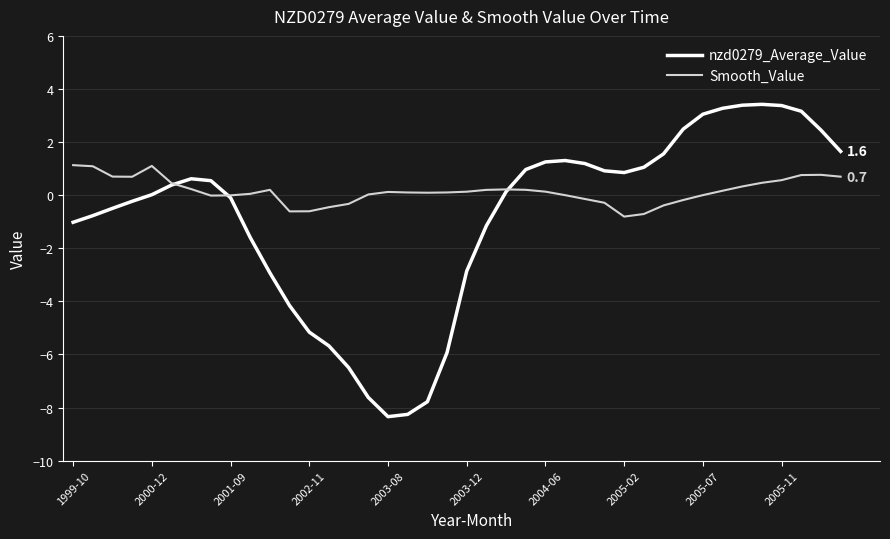

Which series has the widest spread of values?

nzd0279_Average_Value